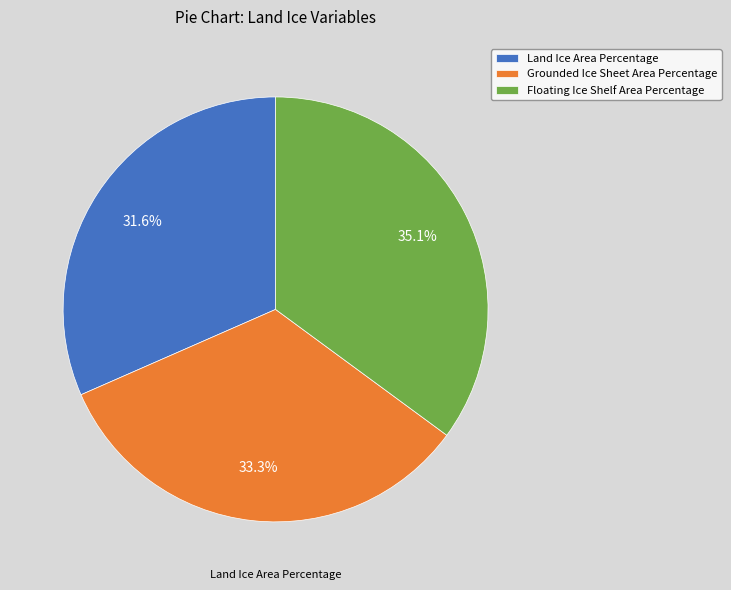

True or false: Floating Ice Shelf Area Percentage accounts for 28% of the total.

False